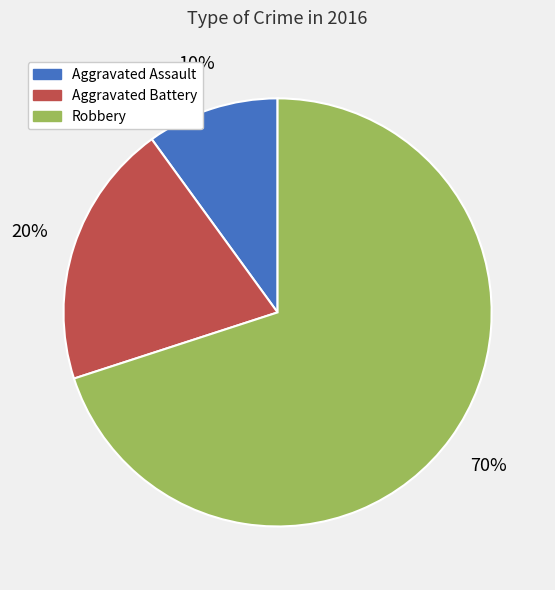

Does Robbery represent more than half of the total?

Yes